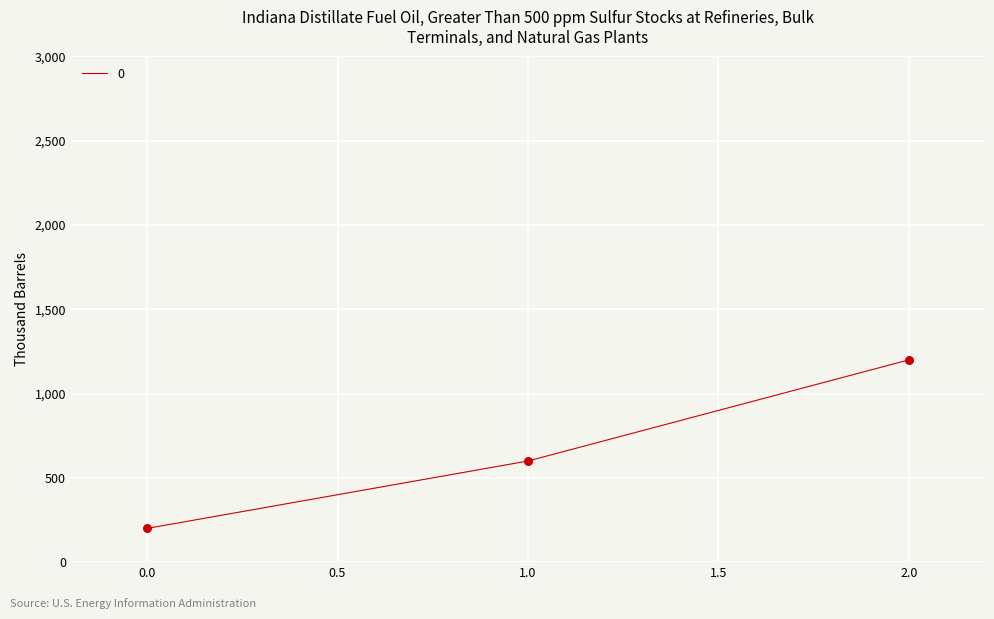

What is the ratio of the value at 0.0 to the value at 1.0?

0.3